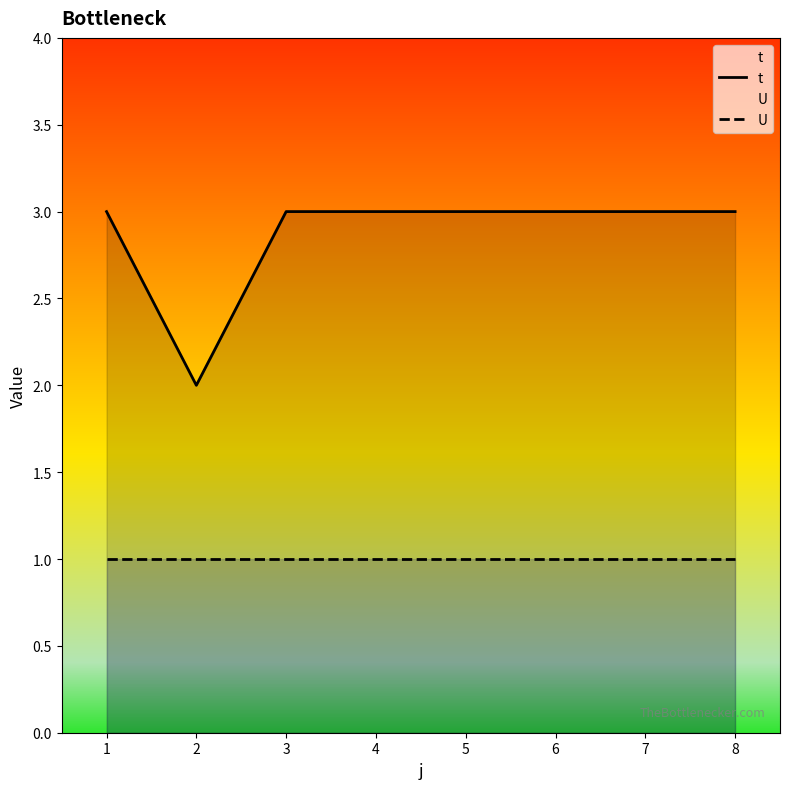

What is the average value of the t series?

3